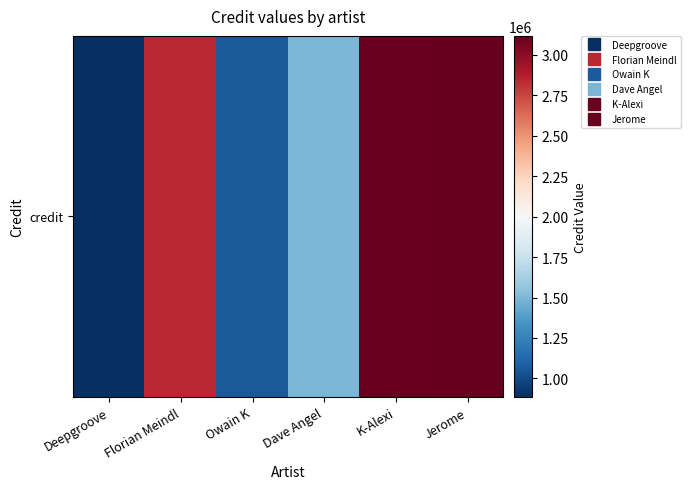

Reading right to left, what are all the values shown in this chart?

3115960	3100001	1491567	1067231	2841134	885704